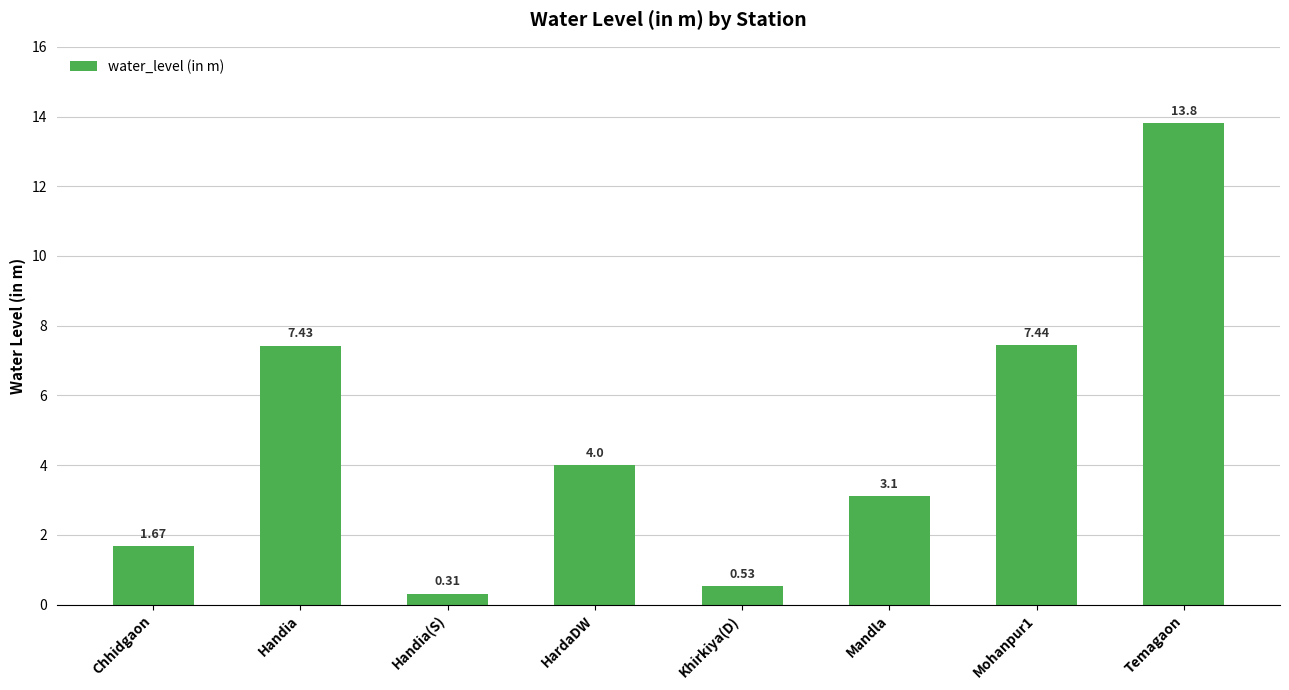

Are the bars grouped side by side (vs. stacked)?

No